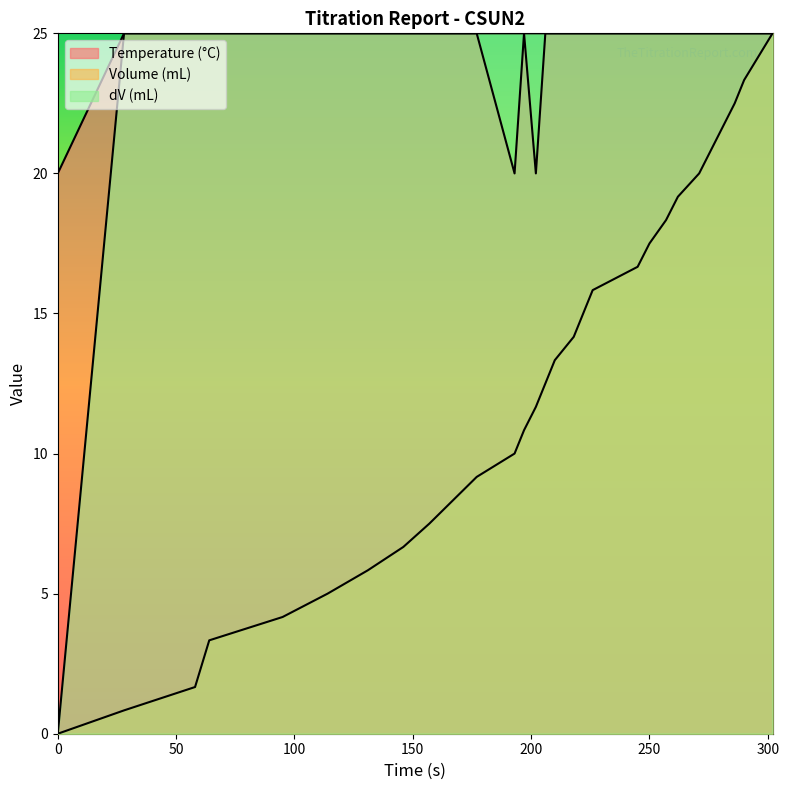

What is the approximate value of dV (mL) at 296?

25.0